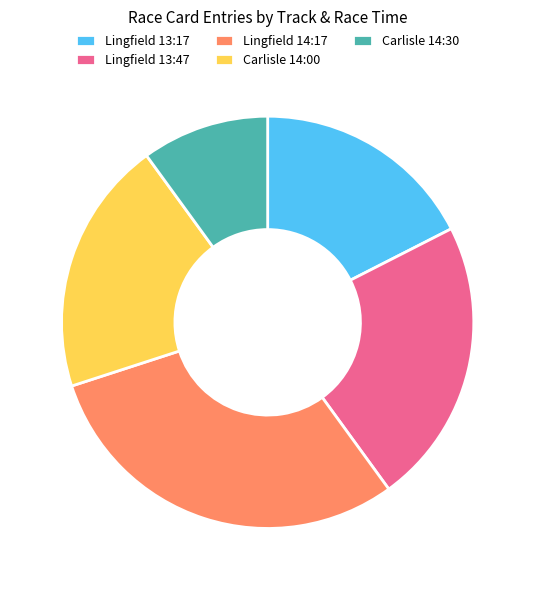

The Lingfield 13:47 slice represents 22% of the pie. True or false?

True